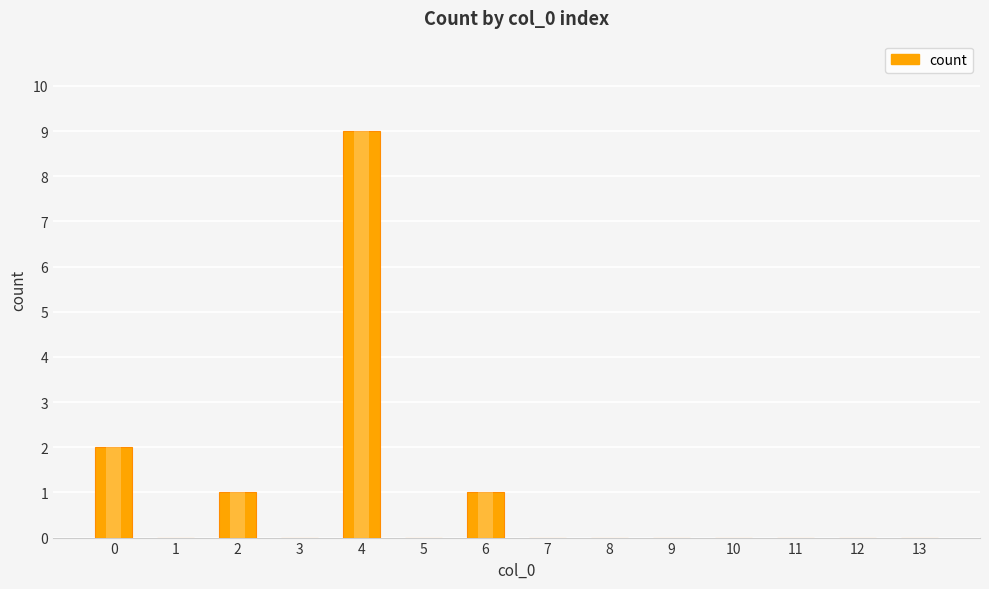

How many distinct data groups are displayed?

1